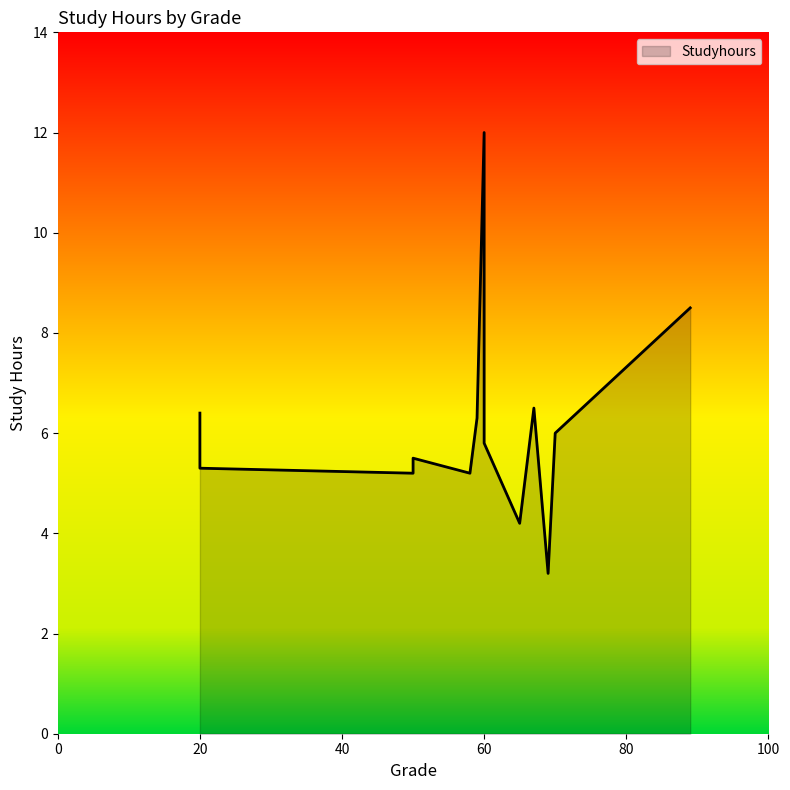

The value at 59 is 2.8. True or false?

False